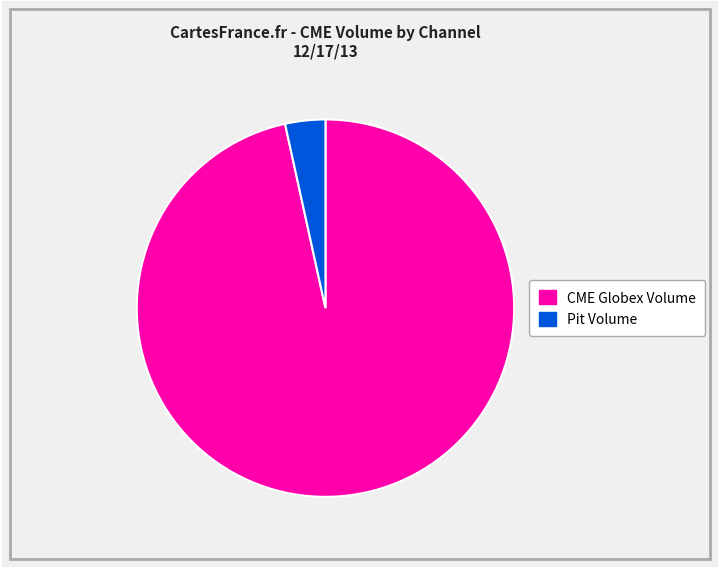

How many slices are in this pie chart?

2